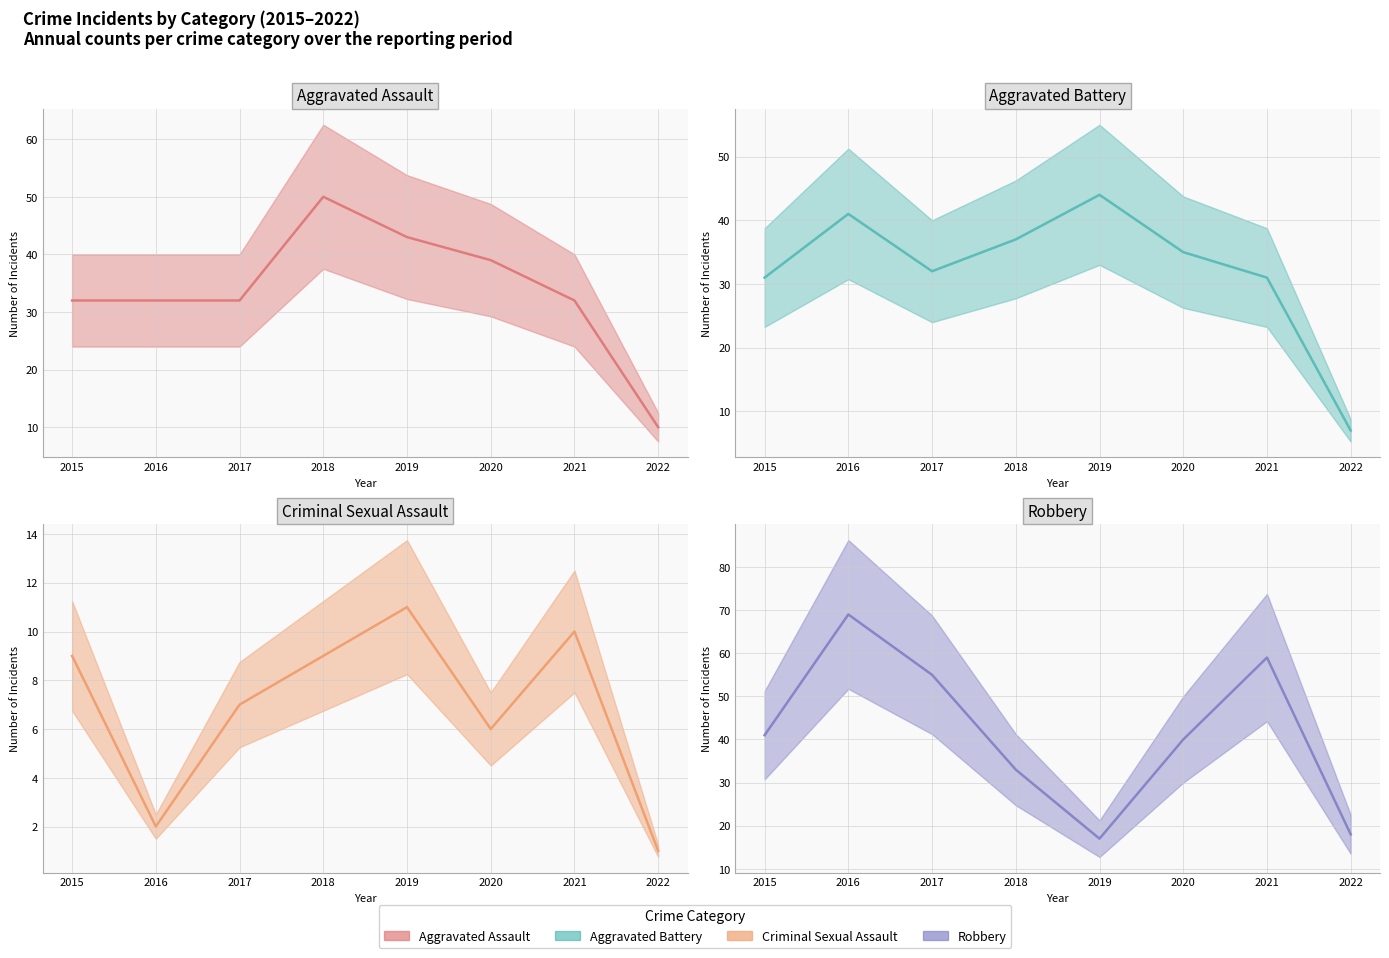

At which category is the sum across all series the highest?

2016